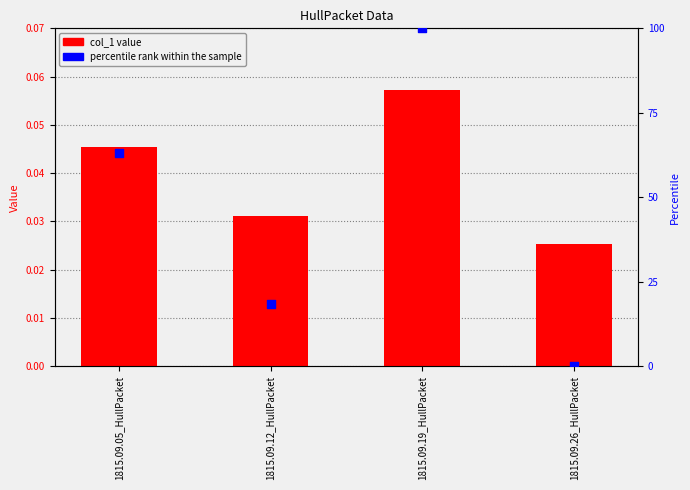

At how many categories does at least one series exceed 94?

1